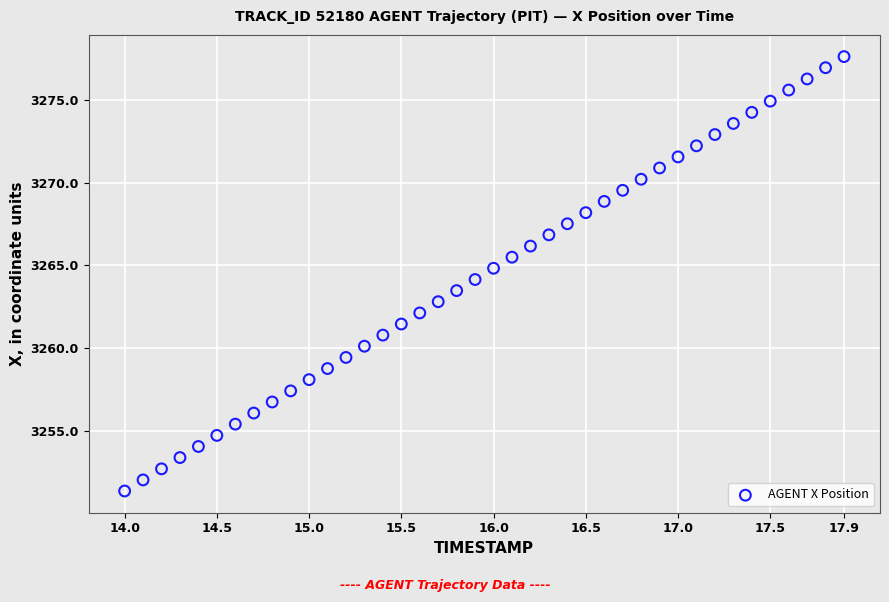

Count the number of points in this scatter plot.

40